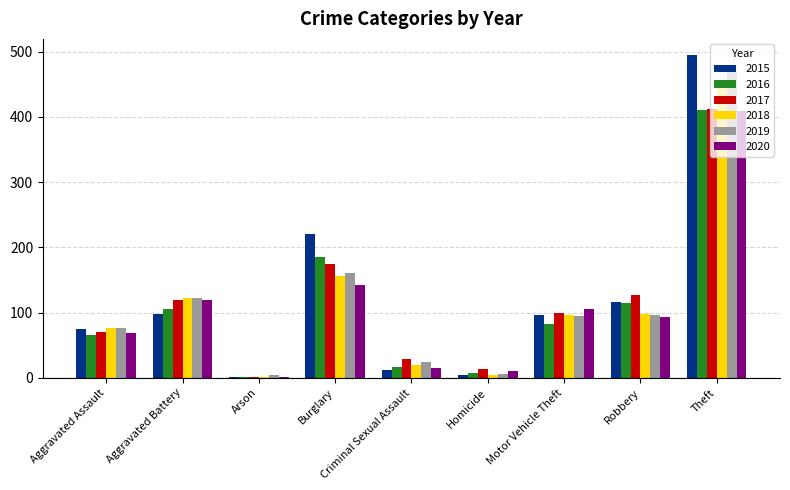

At which label does 2016 reach its peak?

Theft